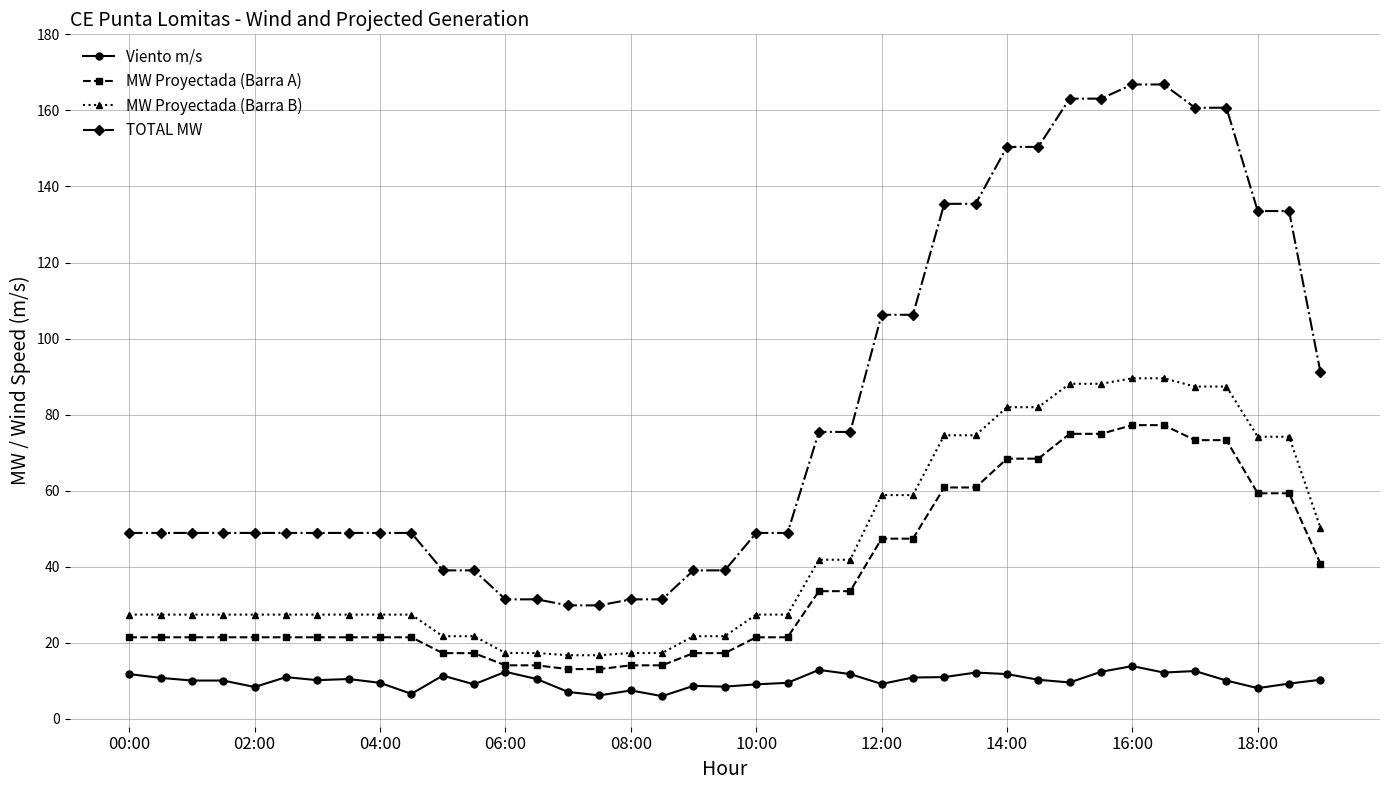

True or false: TOTAL MW and Viento m/s cross at least once.

False